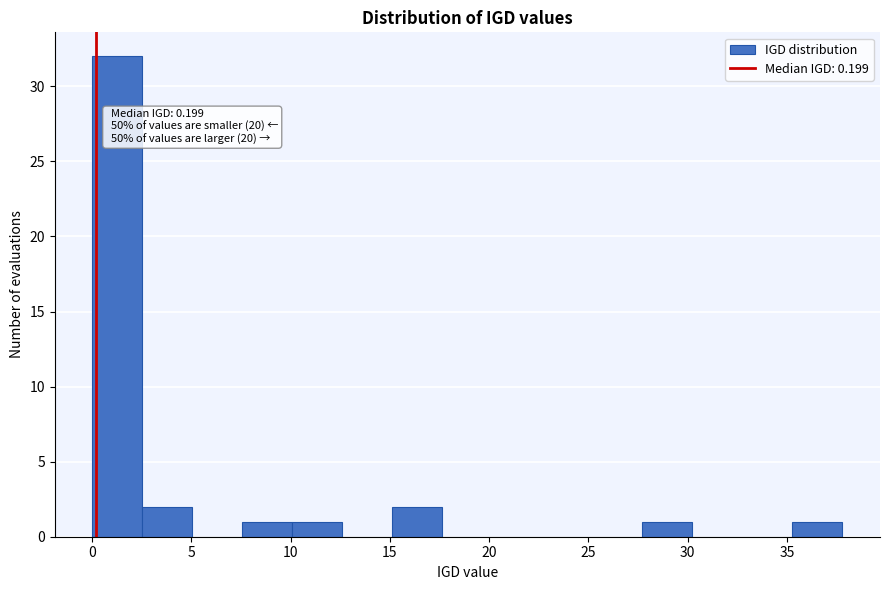

Which range on the x-axis has the tallest bar?

0.0 to 2.5